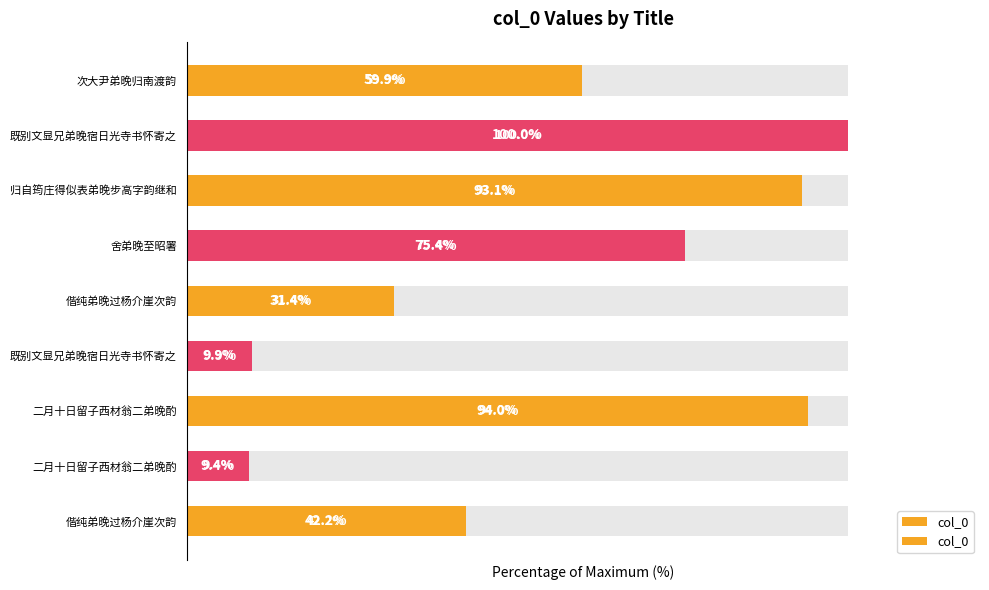

Reading left to right, list all the values displayed in this chart.

42.2	9.4	94.0	9.9	31.4	75.4	93.1	100.0	59.9